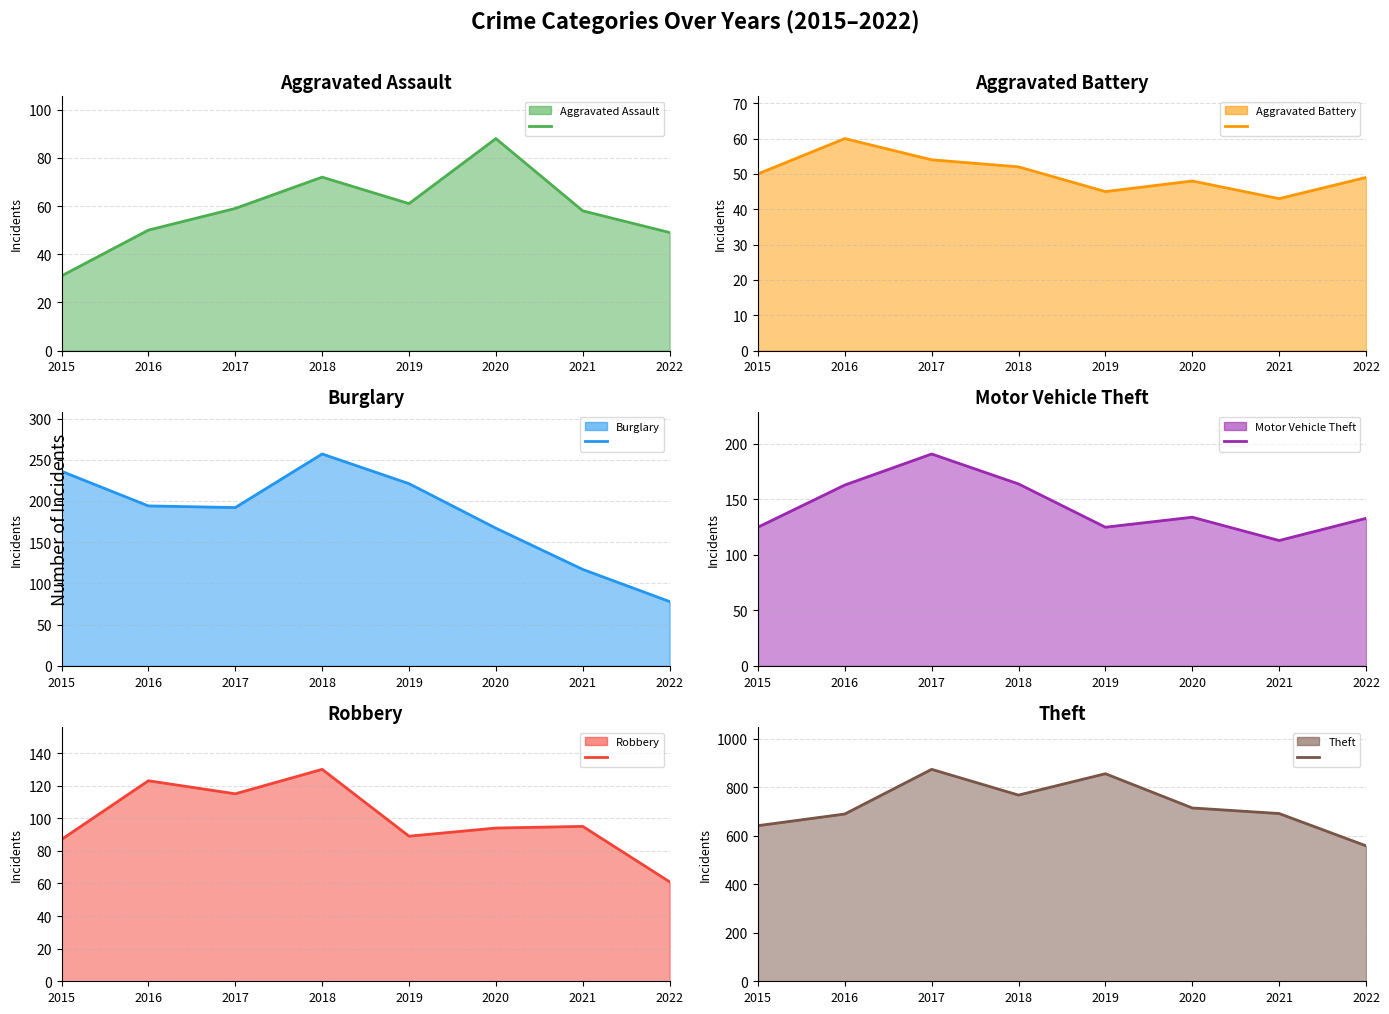

True or false: Motor Vehicle Theft has a value of 191 at 2017.

True